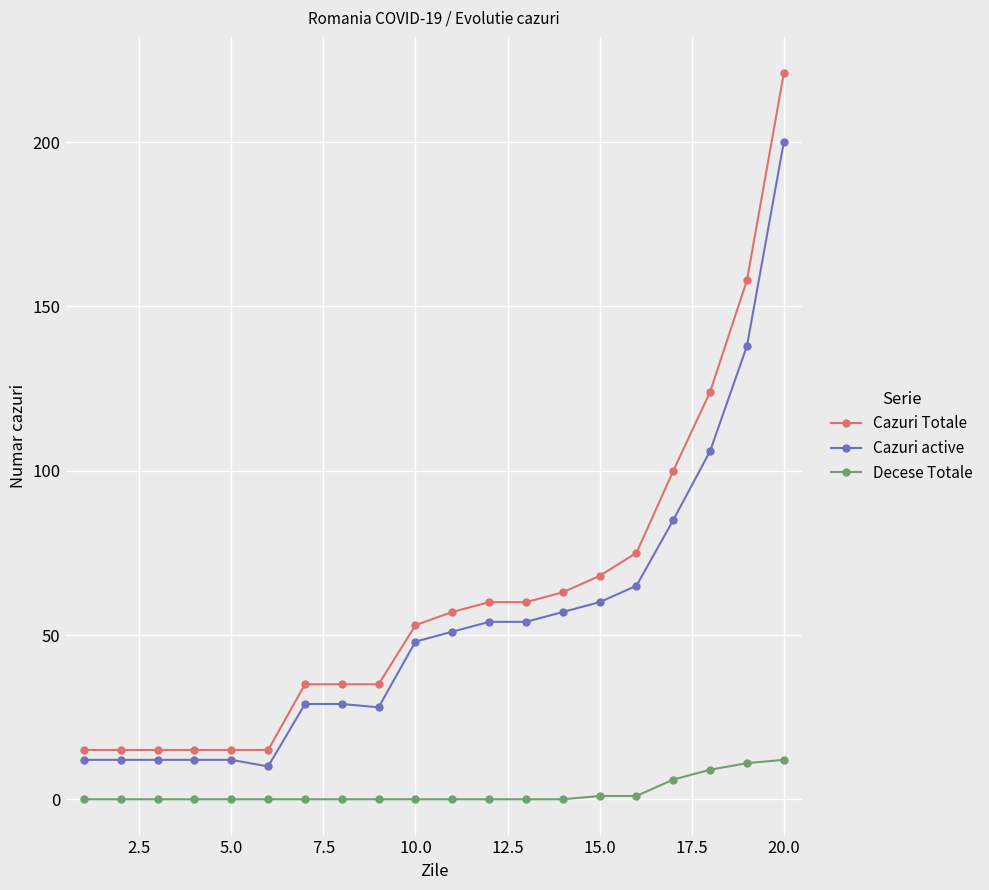

What is the average value of the Cazuri active series?

54